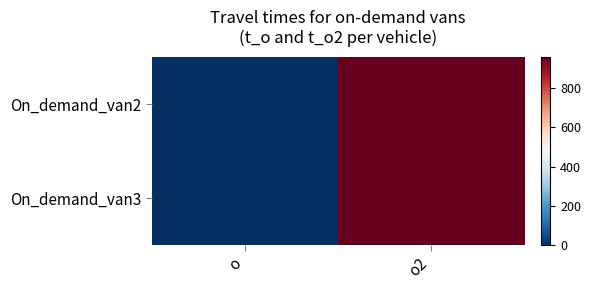

How many distinct data groups are displayed?

2